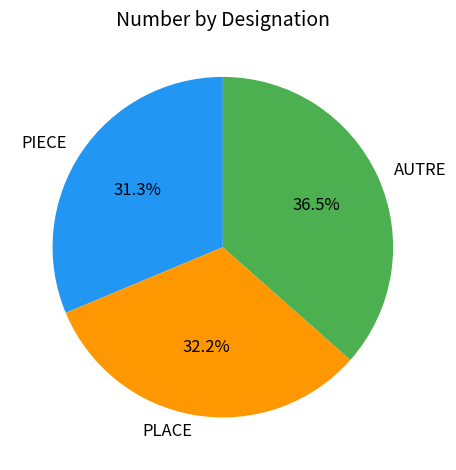

The PIECE slice represents 31% of the pie. True or false?

True